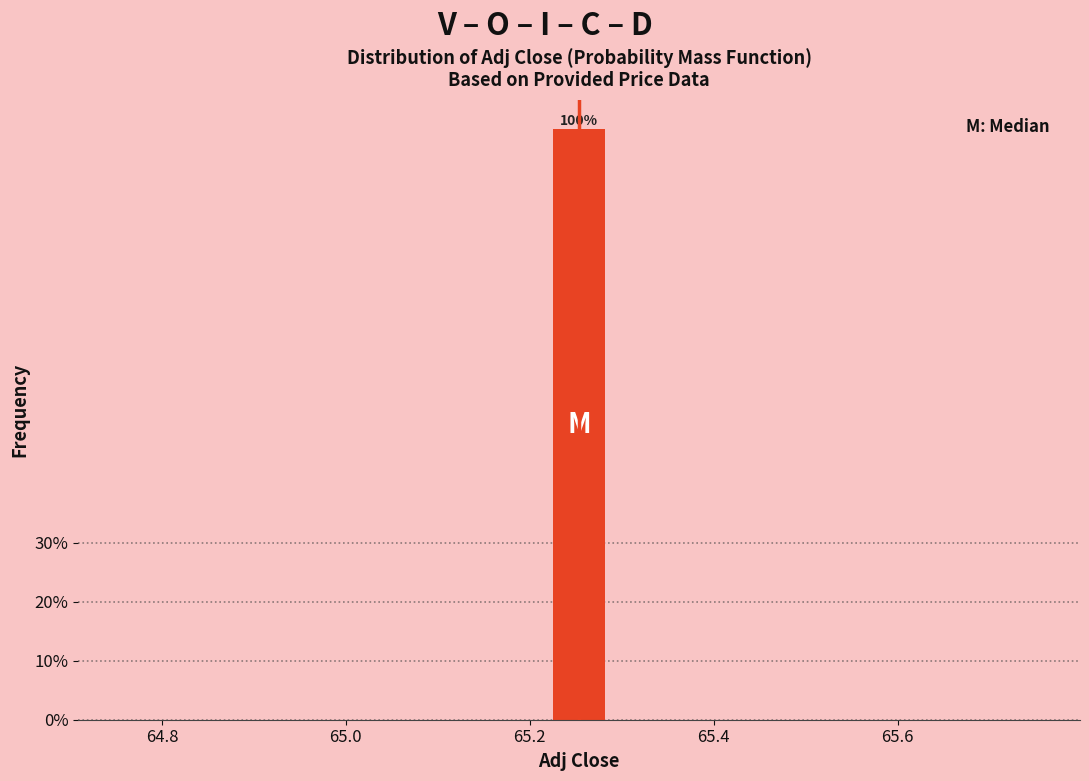

Read against the x-axis, roughly where is the centre of the tallest bar?

65.26